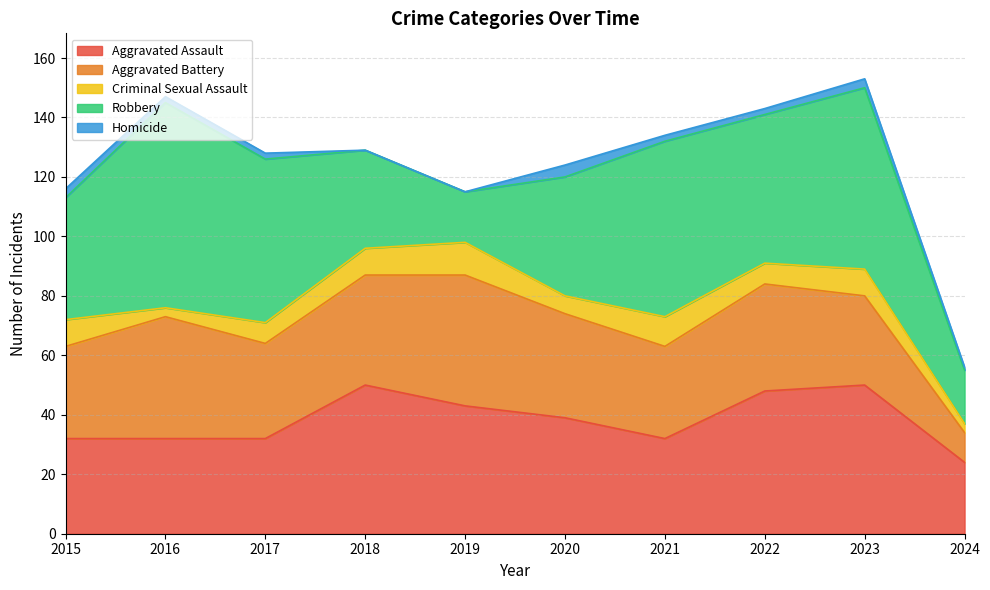

How many lines are shown in the chart?

5